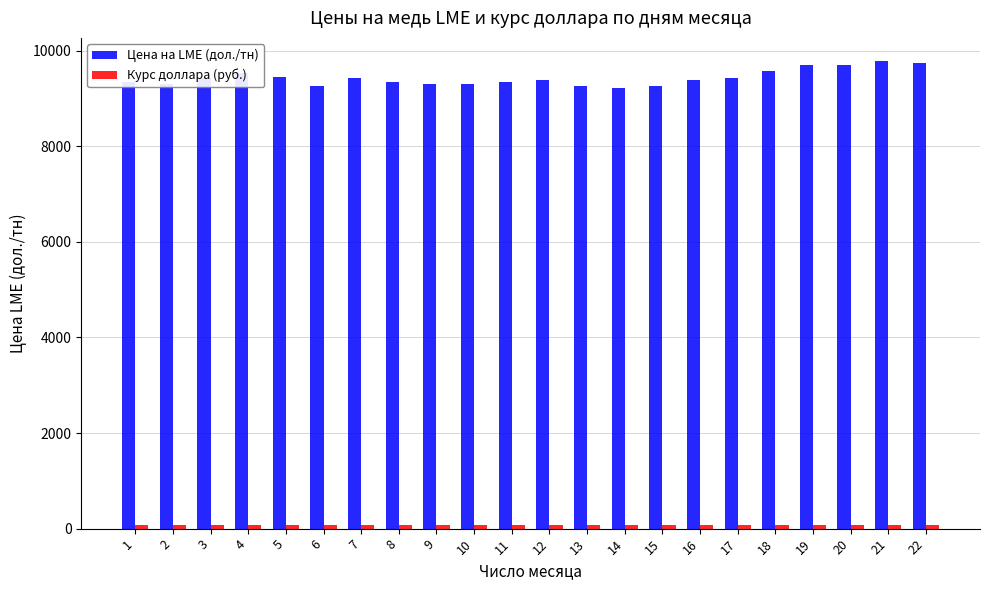

Which series has the largest total across all categories?

Цена на LME (дол./тн)